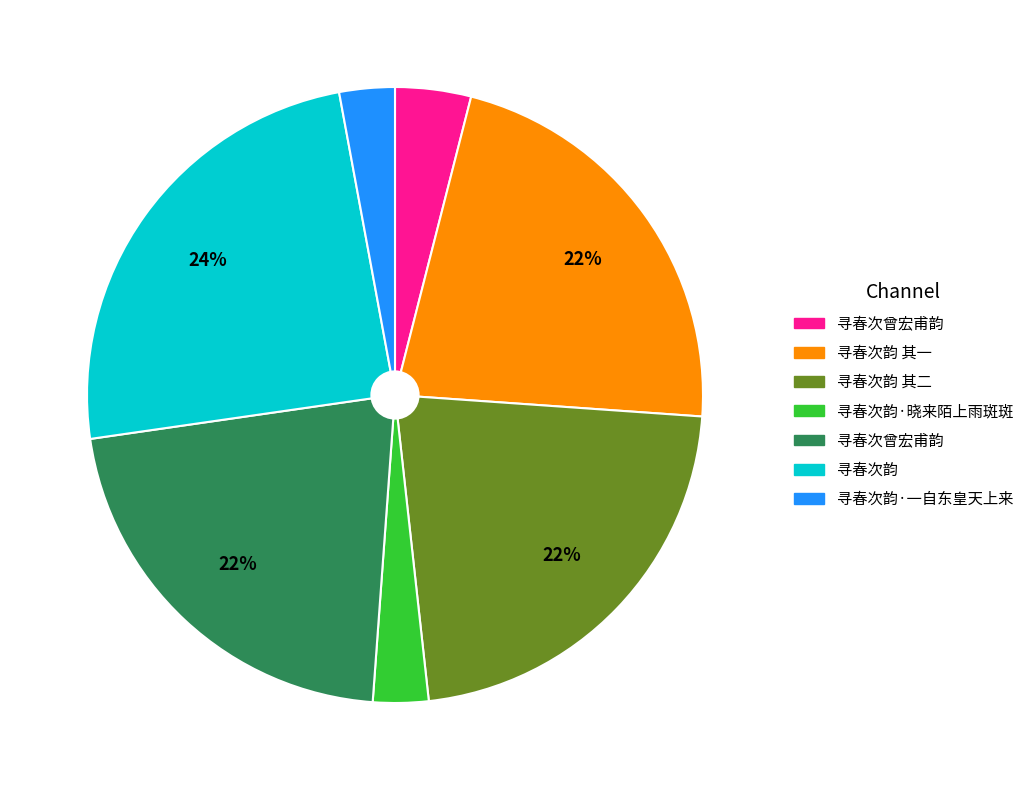

How many slices are in this pie chart?

7